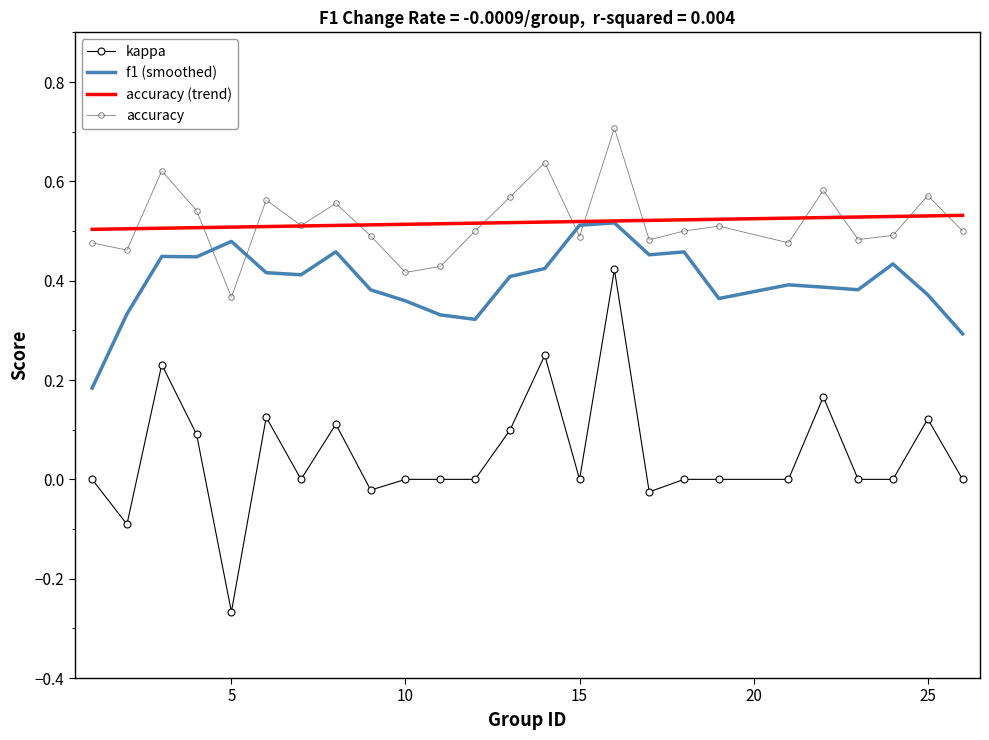

Between 15 and 14, which is larger?

14